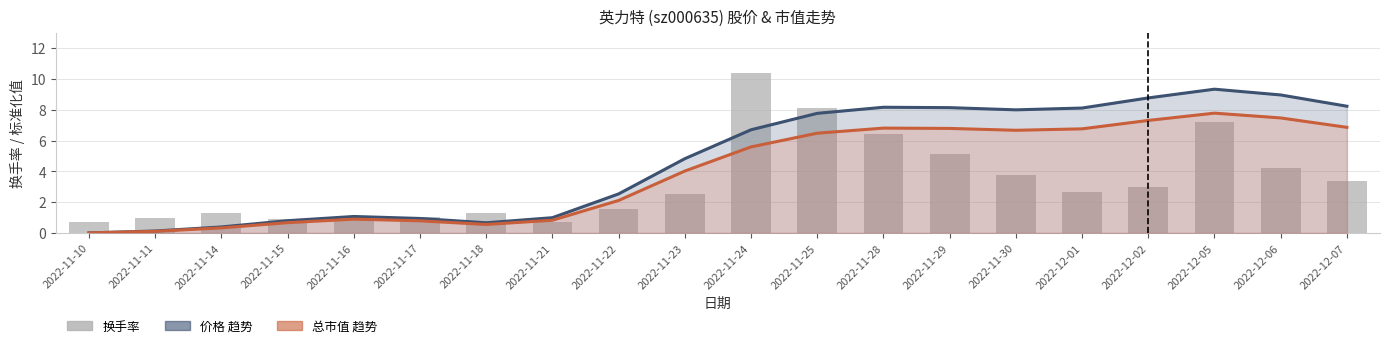

What is the difference between the 价格 趋势 values at 2022-11-21 and 2022-11-28?

7.2